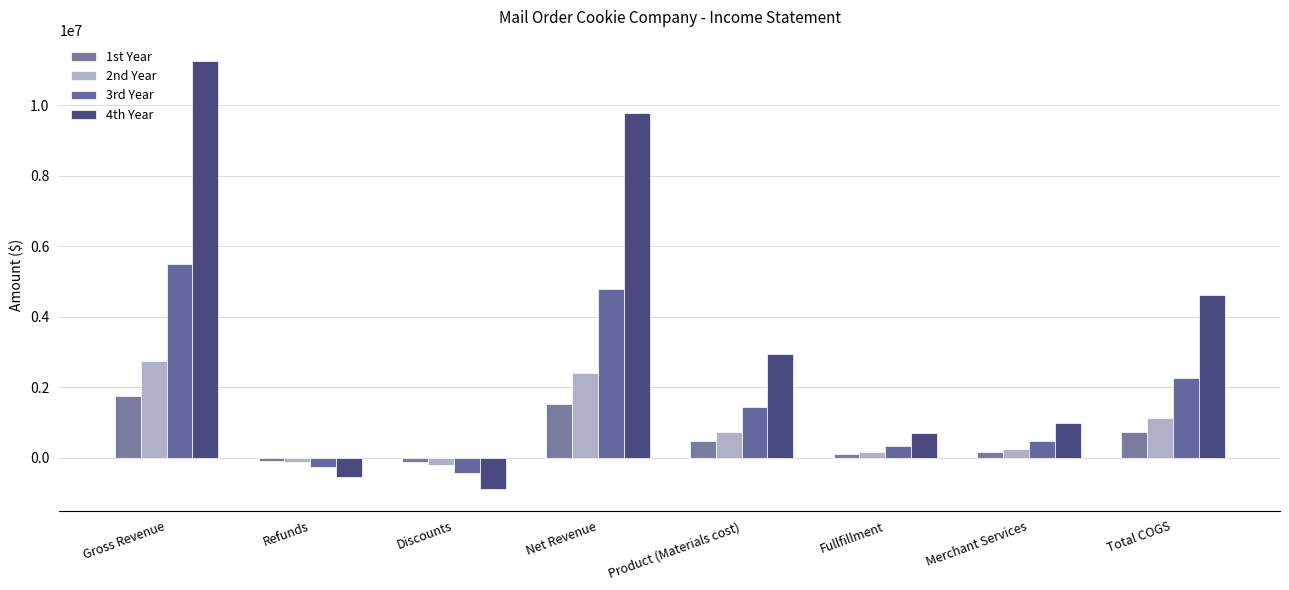

Reading left to right, extract all data points from this chart.

1st Year: Gross Revenue=1750000	Refunds=-87500	Discounts=-140000	Net Revenue=1522500	Product (Materials cost)=456750	Fullfillment=106575	Merchant Services=152250	Total COGS=715575
2nd Year: Gross Revenue=2750000	Refunds=-137500	Discounts=-220000	Net Revenue=2392500	Product (Materials cost)=717750	Fullfillment=167475	Merchant Services=239250	Total COGS=1124475
3rd Year: Gross Revenue=5500000	Refunds=-275000	Discounts=-440000	Net Revenue=4785000	Product (Materials cost)=1435500	Fullfillment=334950	Merchant Services=478500	Total COGS=2248950
4th Year: Gross Revenue=11250000	Refunds=-562500	Discounts=-900000	Net Revenue=9787500	Product (Materials cost)=2936250	Fullfillment=685125	Merchant Services=978750	Total COGS=4600125